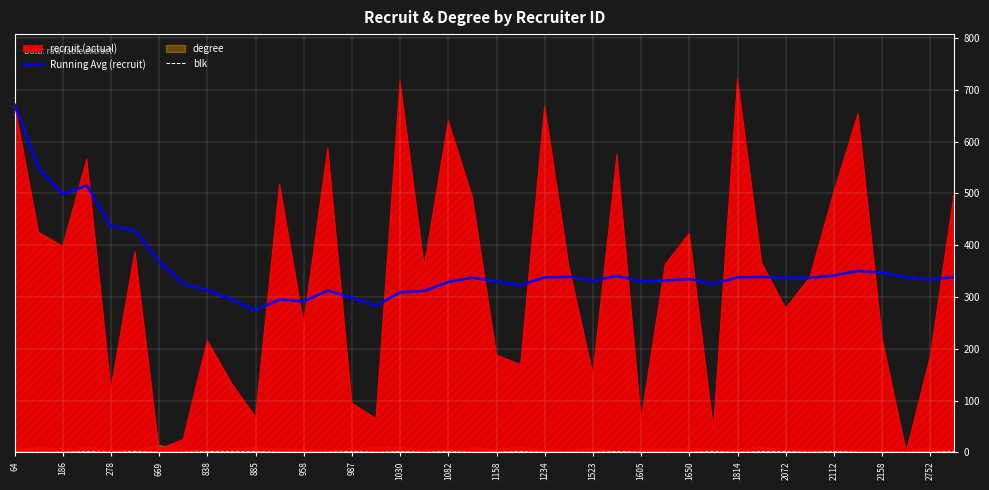

True or false: recruit (actual) has a value of 1050.6 at 64.

False